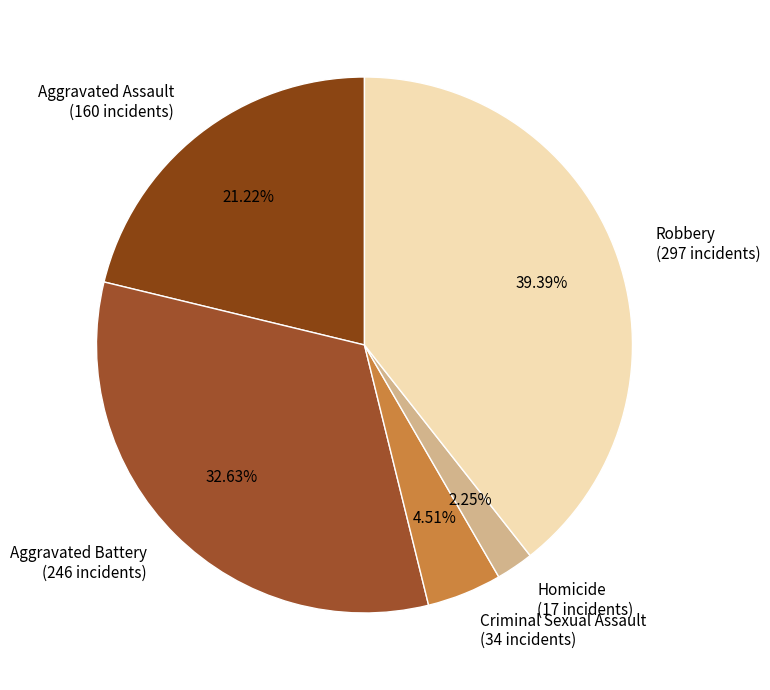

Is it true that Aggravated Battery is 25% of the pie?

False